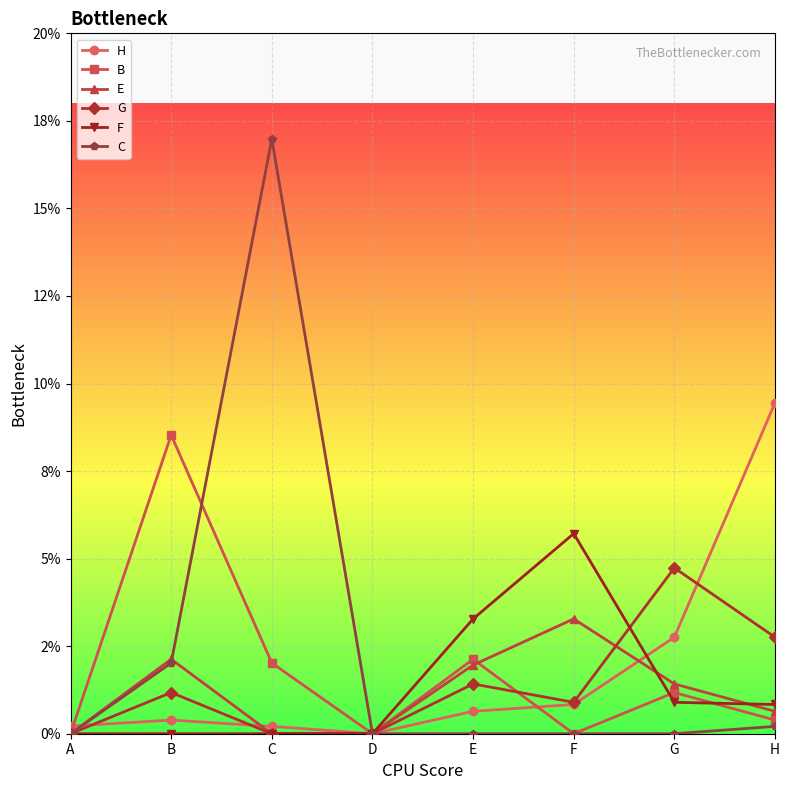

In E, how many points are higher than both neighbors (excluding endpoints)?

2